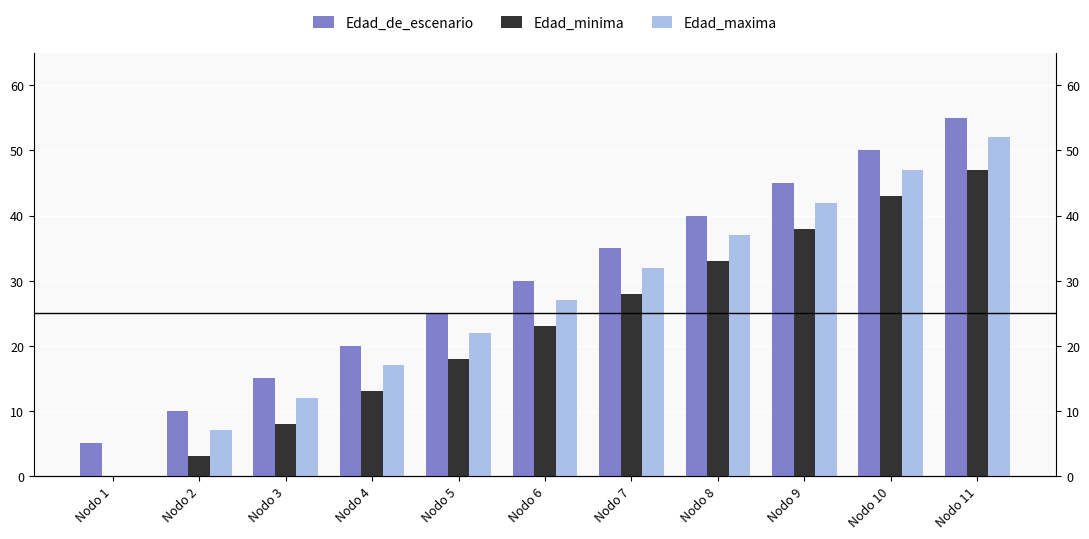

At which category is the sum across all series the highest?

Nodo 11